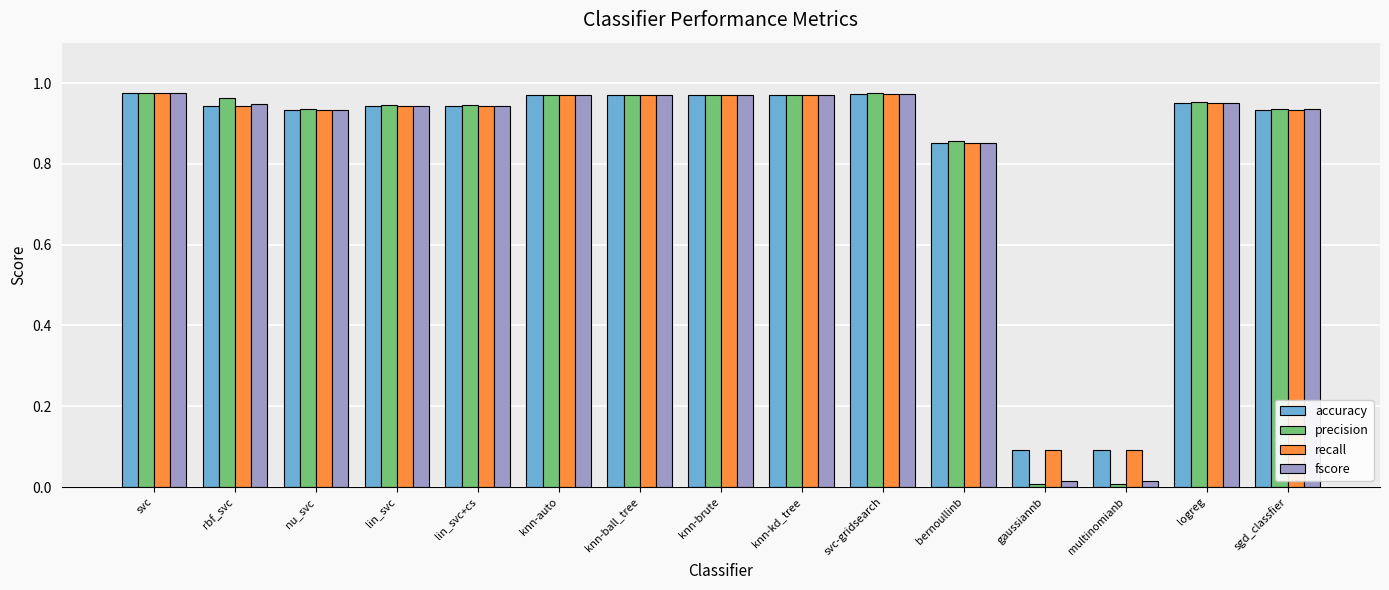

Is the value of precision at svc greater than the value of accuracy at lin_svc?

Yes